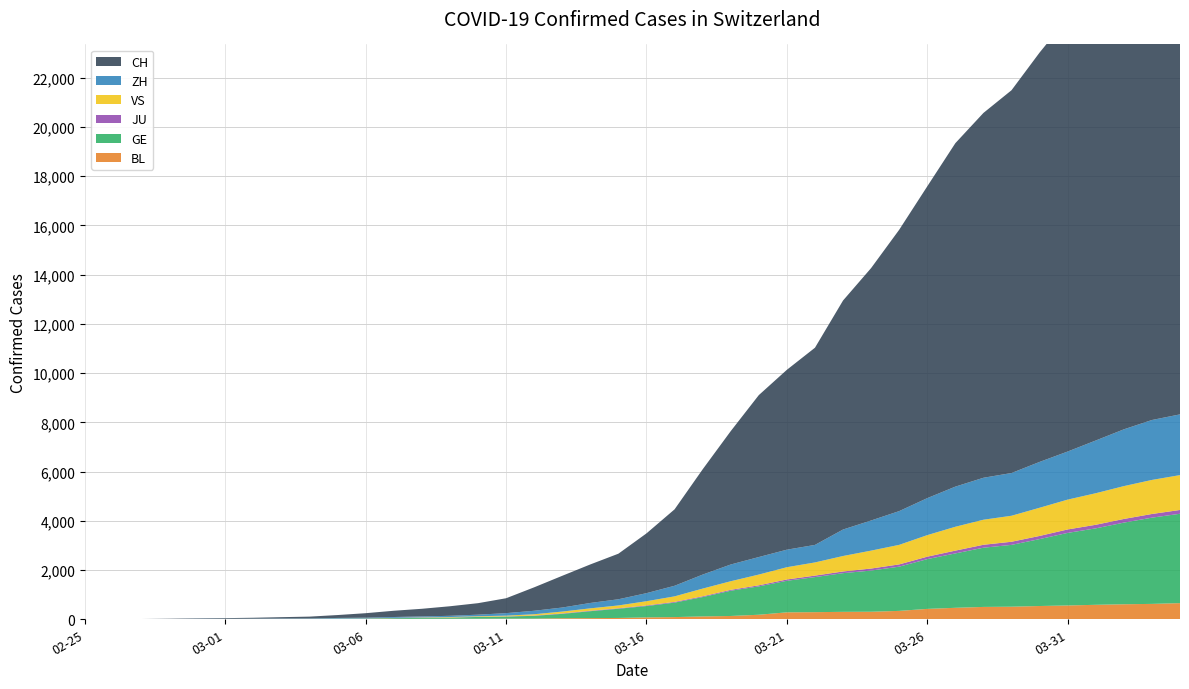

Reading left to right, what are all the values shown in this chart?

BL: 0	0	1	1	2	2	2	2	2	6	6	15	19	20	22	26	26	42	47	54	76	89	116	134	184	282	289	302	306	341	422	466	502	511	539	561	588	610	625	656
GE: 0	1	1	4	6	8	8	11	11	15	19	30	38	47	73	84	114	178	281	374	461	588	786	1026	1152	1281	1424	1571	1673	1796	2021	2209	2405	2511	2718	2948	3105	3316	3503	3630
JU: 0	0	1	1	1	1	1	2	2	4	4	5	5	7	7	7	12	17	18	19	25	29	32	36	44	54	61	69	82	92	100	114	119	127	128	140	145	149	149	154
VS: 0	0	0	1	1	2	3	3	4	5	6	7	12	17	22	30	53	76	98	115	172	225	312	349	436	498	535	628	728	794	875	969	1018	1056	1145	1212	1282	1334	1383	1416
ZH: 1	2	2	2	6	7	11	14	16	24	30	35	41	50	63	102	141	164	219	251	327	430	569	680	712	712	712	1076	1224	1371	1503	1630	1704	1736	1862	1953	2142	2306	2434	2467
CH: 1	2	6	13	20	27	37	54	73	118	182	254	311	388	467	605	952	1289	1565	1851	2428	3104	4275	5417	6577	7306	8009	9302	10253	11428	12665	13951	14819	15548	16628	17607	18613	19692	20612	21226